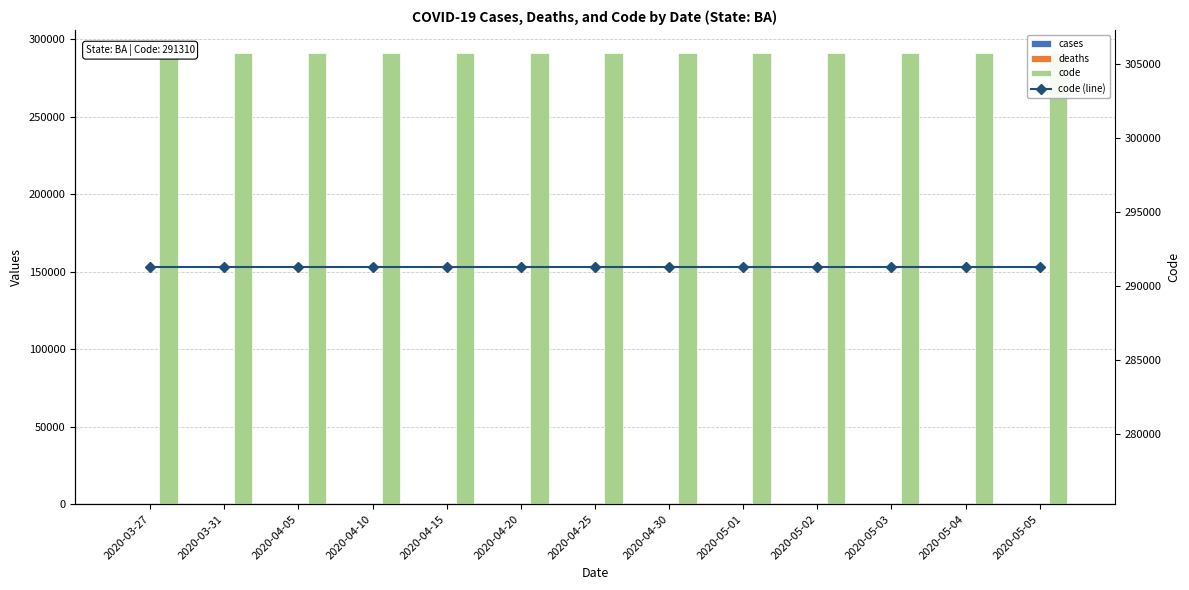

At which category is the sum across all series the highest?

2020-03-27